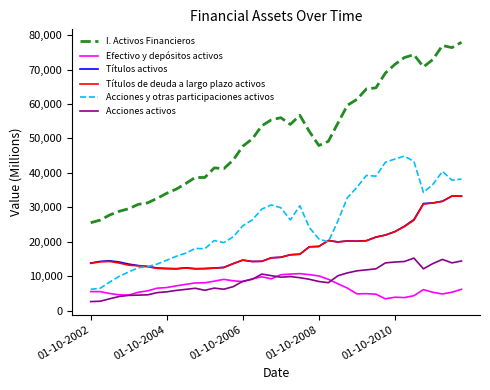

Which series has the largest range (max minus min)?

I. Activos Financieros